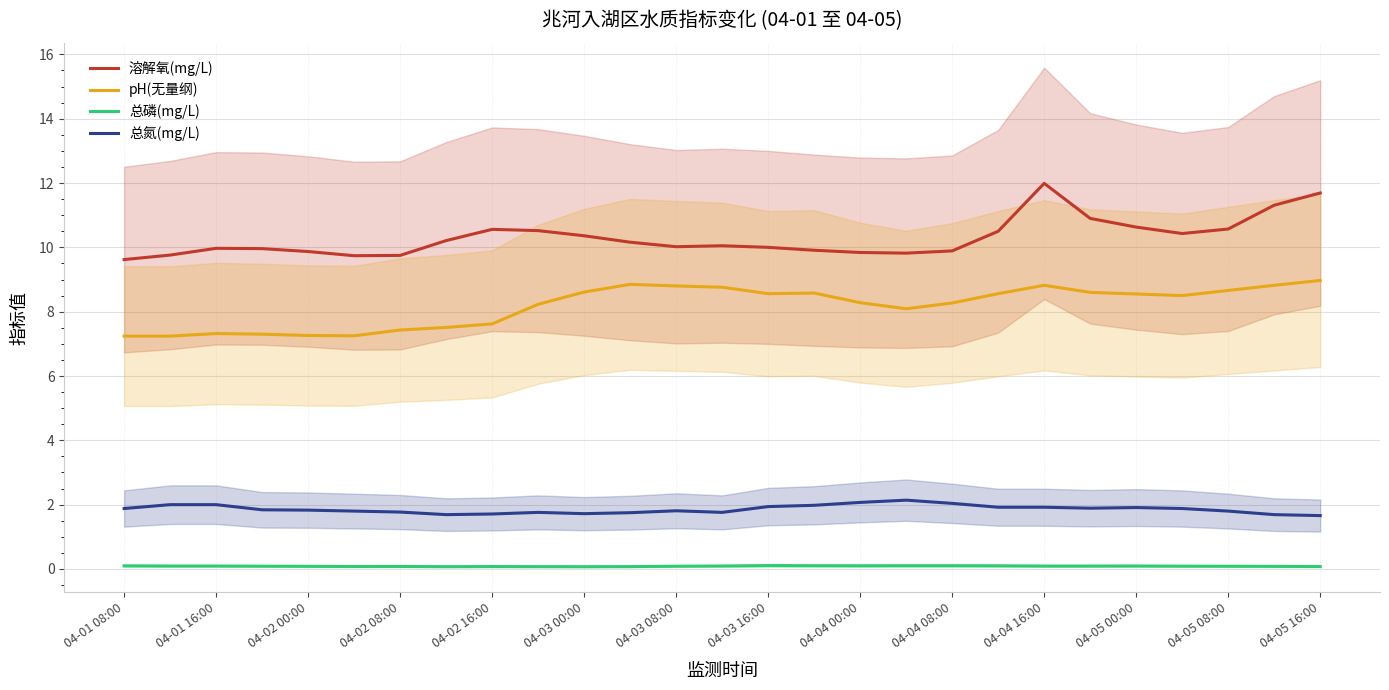

Rank the series by their average value, from lowest to highest.

总磷(mg/L), 总氮(mg/L), pH(无量纲), 溶解氧(mg/L)